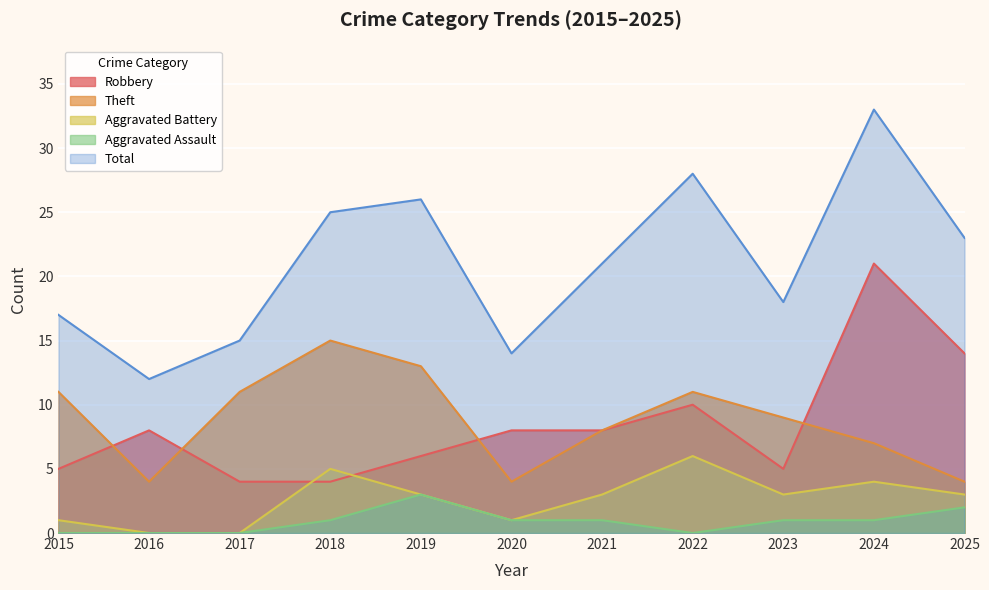

The value of Aggravated Assault at 2017 is 0. True or false?

True